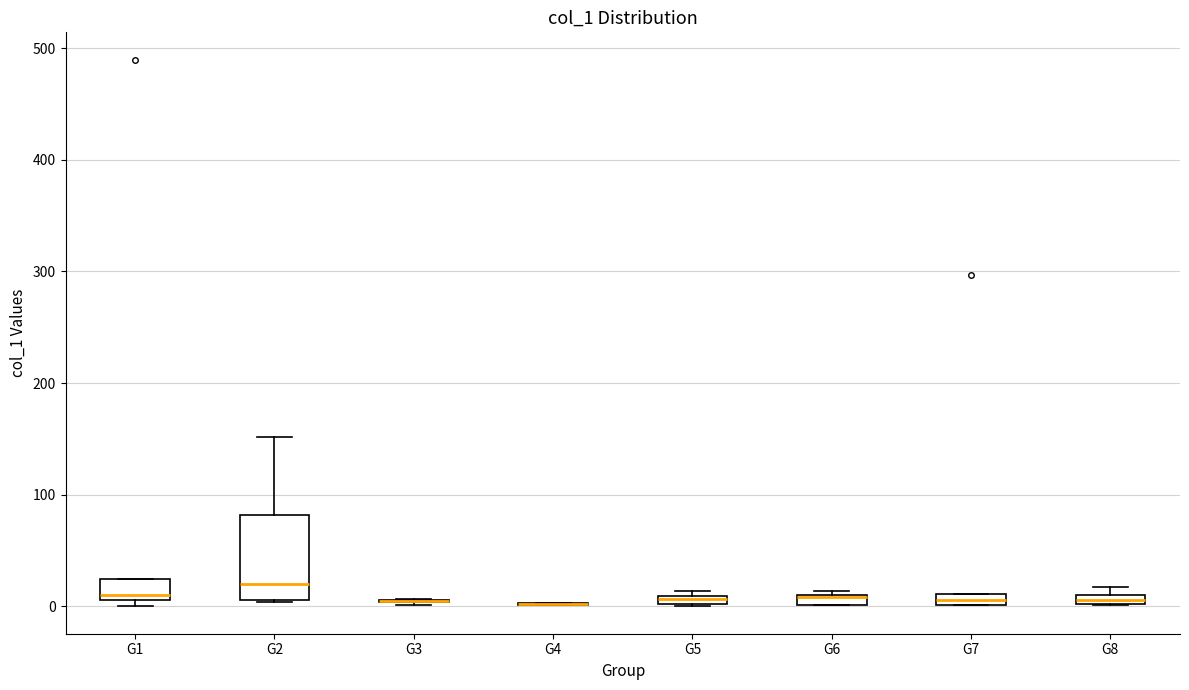

Where is the lower edge of the box for G5 on the y-axis? The values are not printed on the chart, so give them approximately, as read against the axis.

0